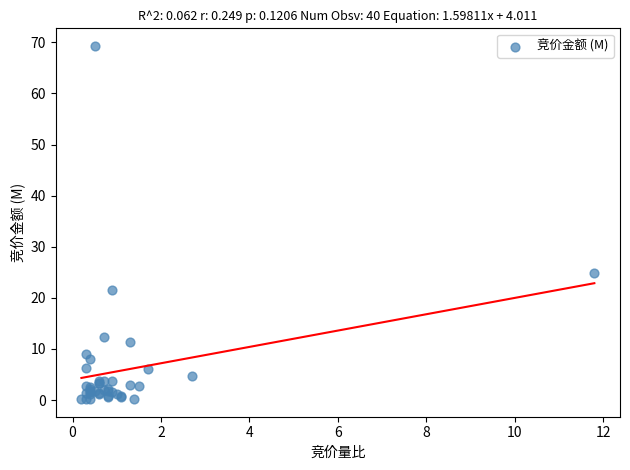

What Y value in the scatter plot is closest to 34?

24.9